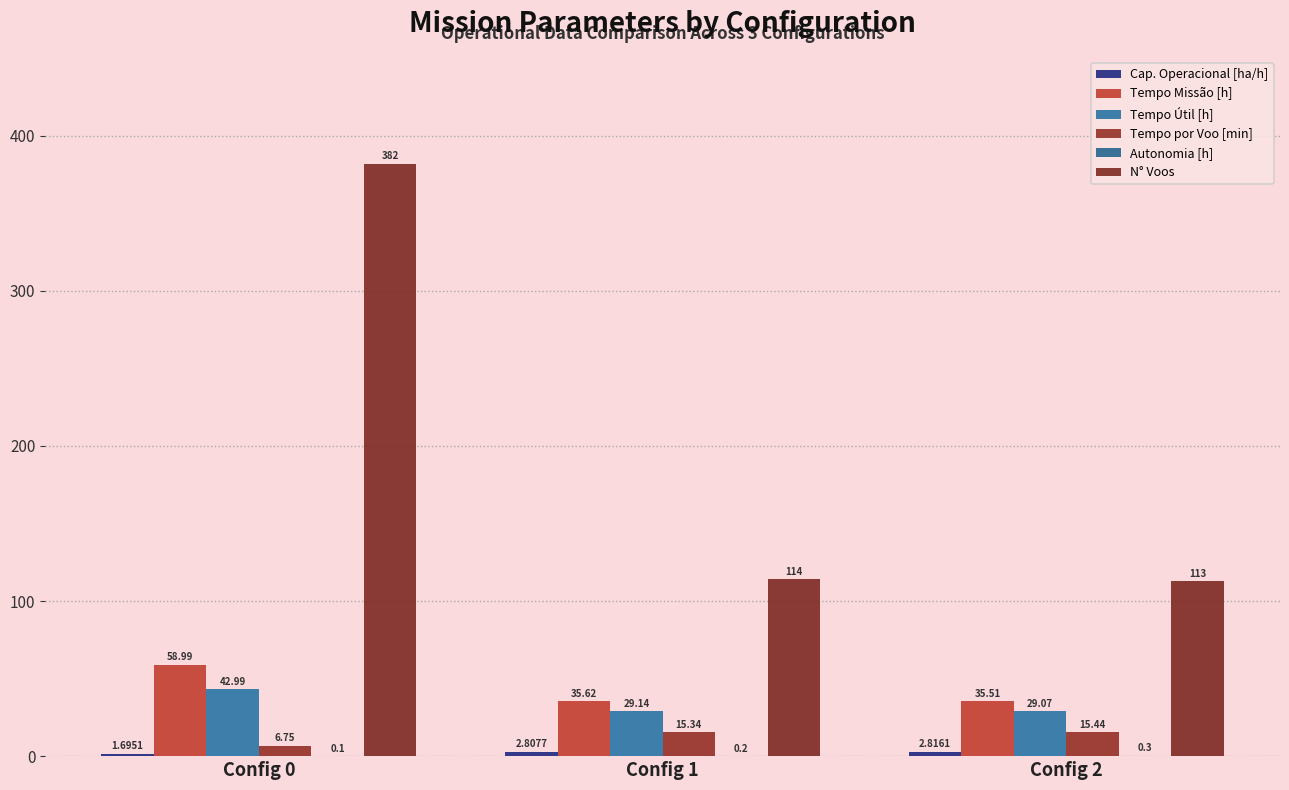

Between Config 2 and Config 1, which is larger?

Config 2